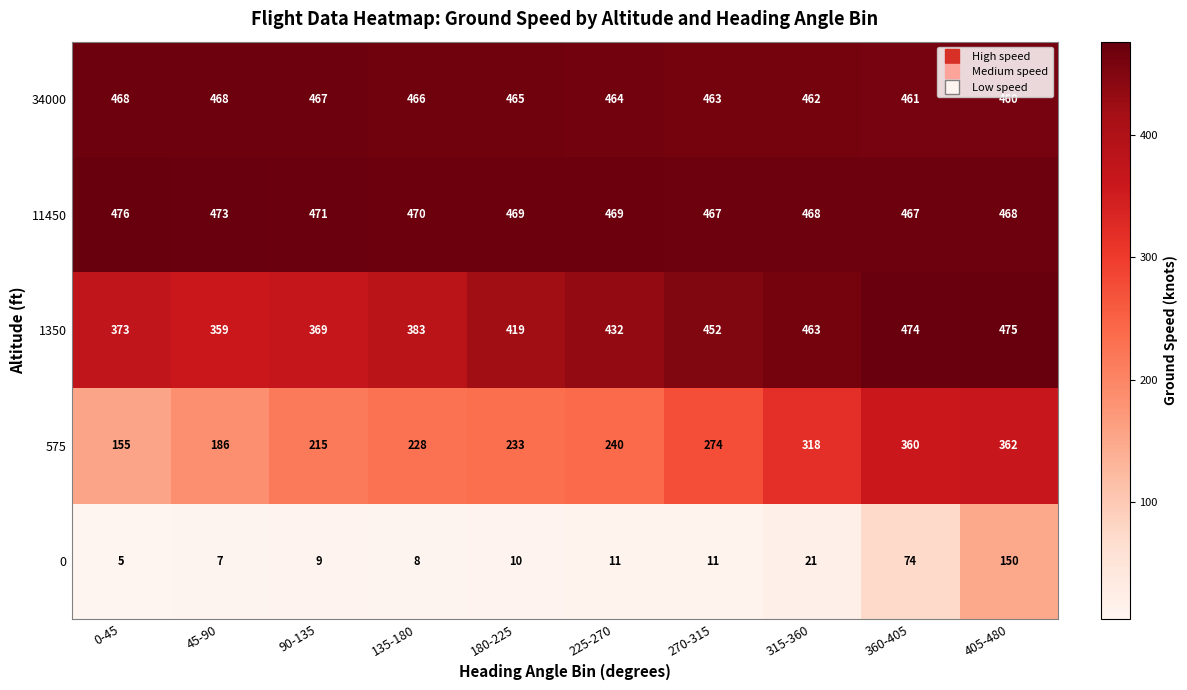

Which series has the largest total across all categories?

11450